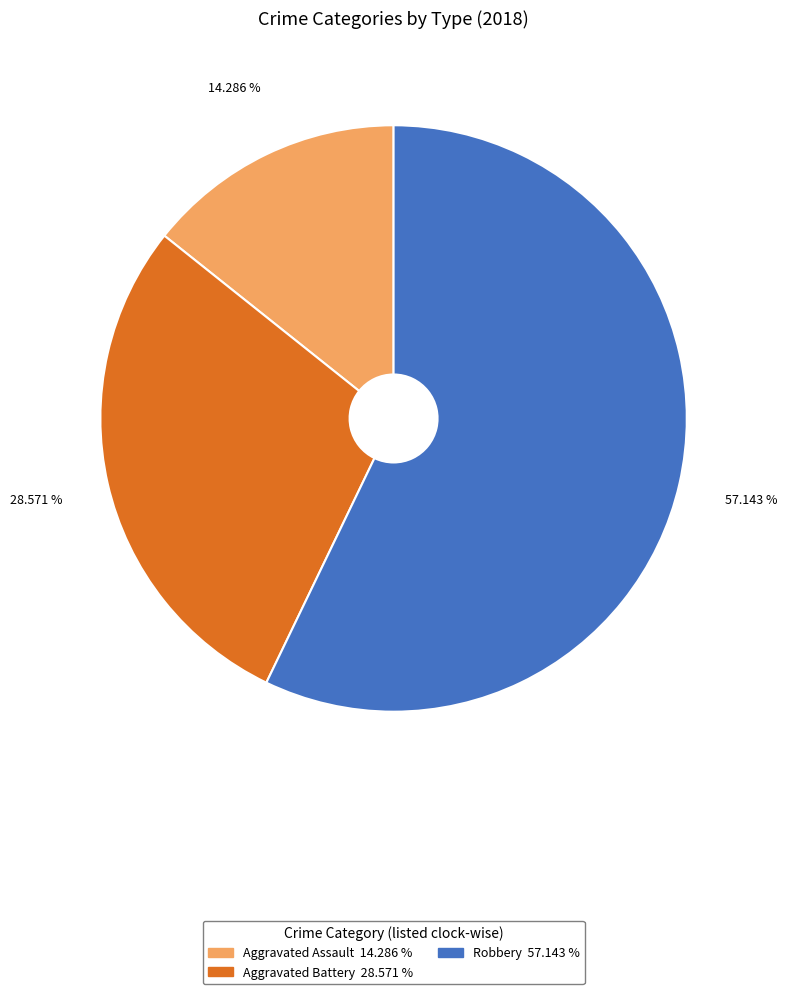

Rank the categories by value from lowest to highest.

Aggravated Assault, Aggravated Battery, Robbery